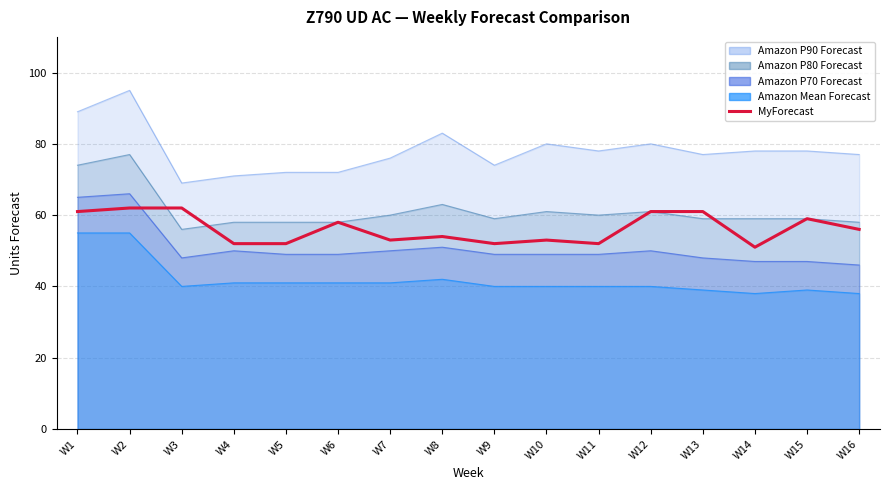

The chart shows a value of 52 at W4. True or false?

True